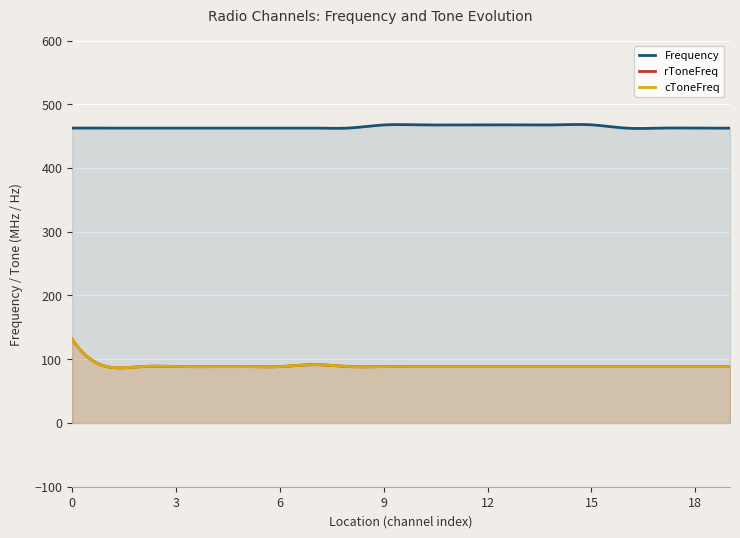

How many interior local peaks does the cToneFreq series have?

1